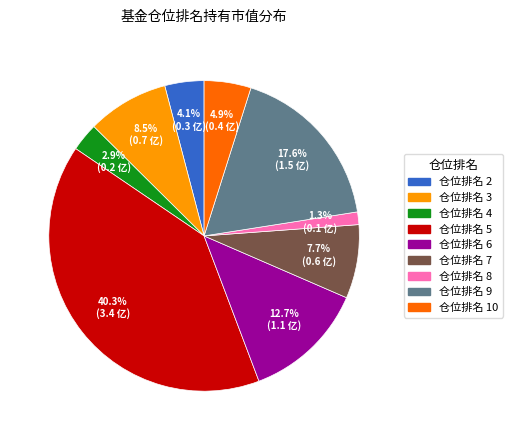

Does any single category account for the majority?

No